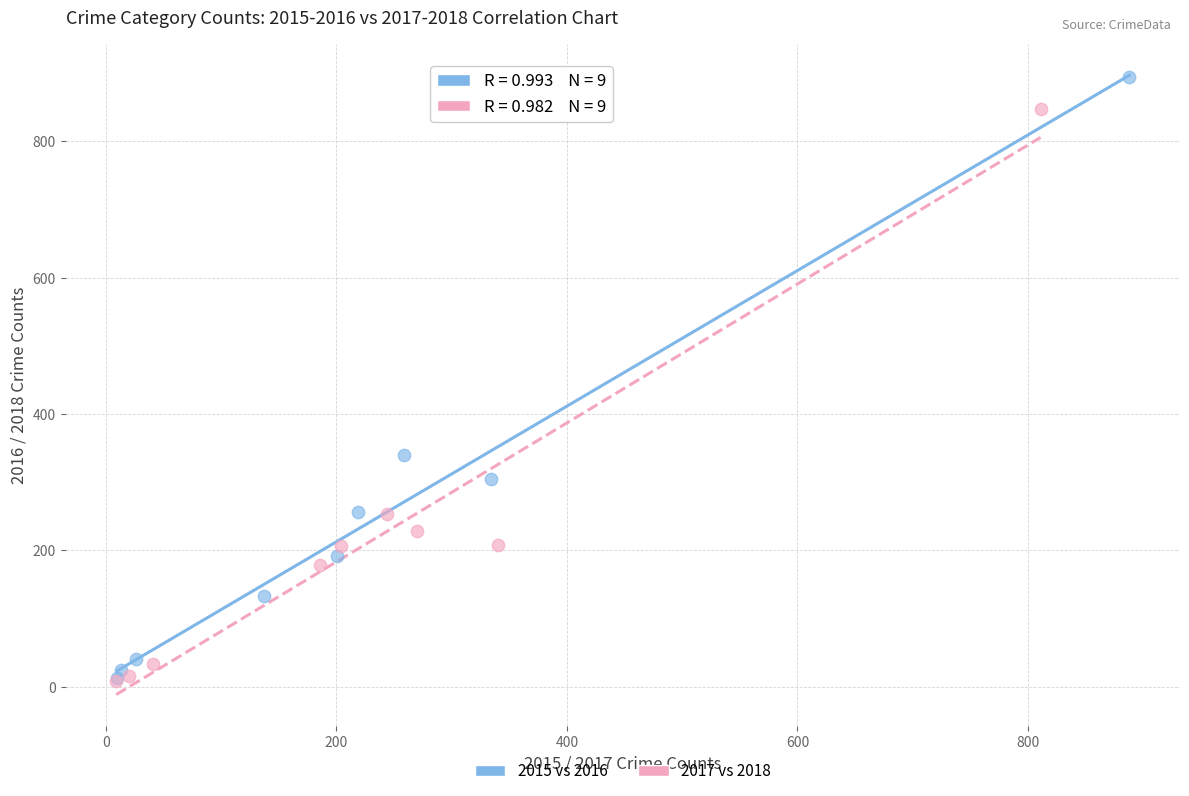

Which series contains the highest Y value?

2015 vs 2016